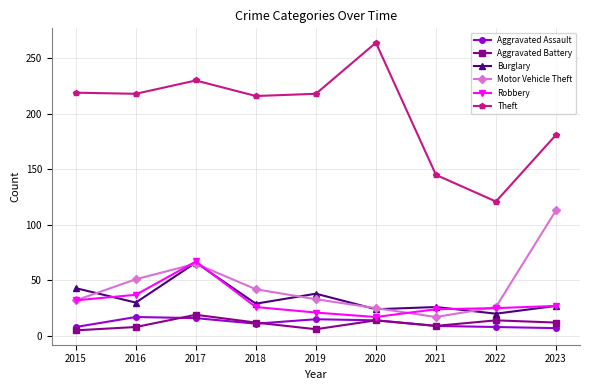

What is the smallest value displayed?

5